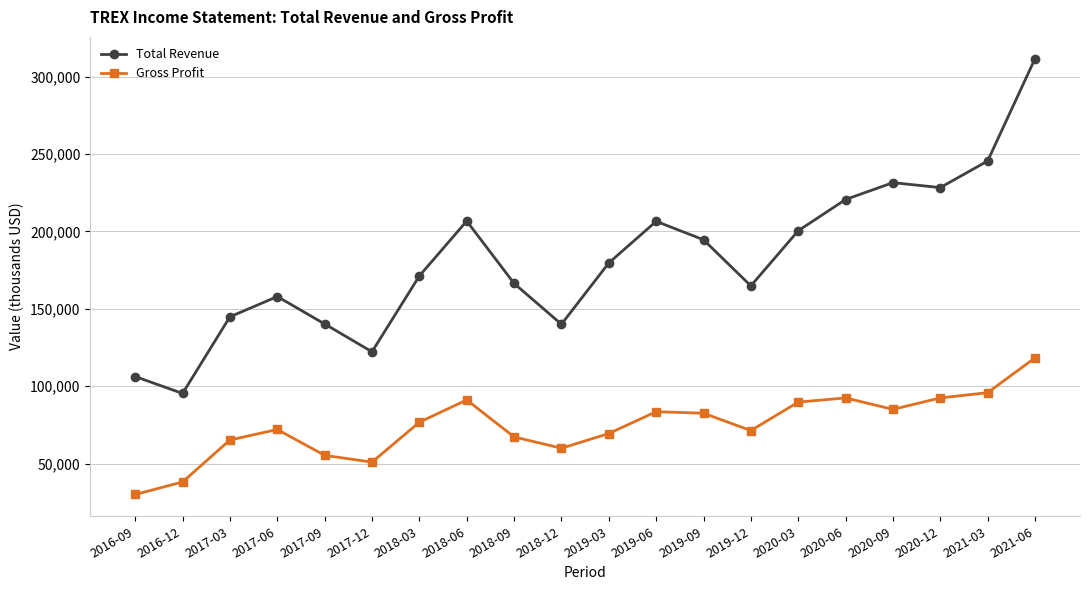

List the series in order of their overall mean, lowest first.

Gross Profit, Total Revenue